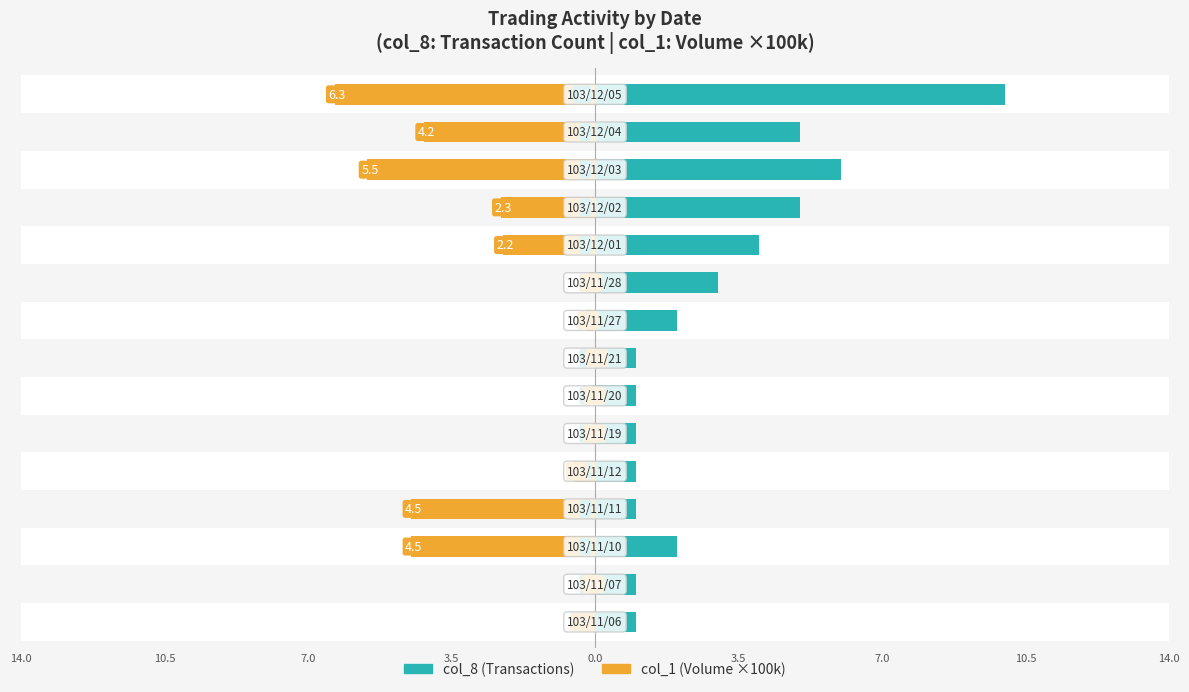

Count the number of categories in the chart.

15